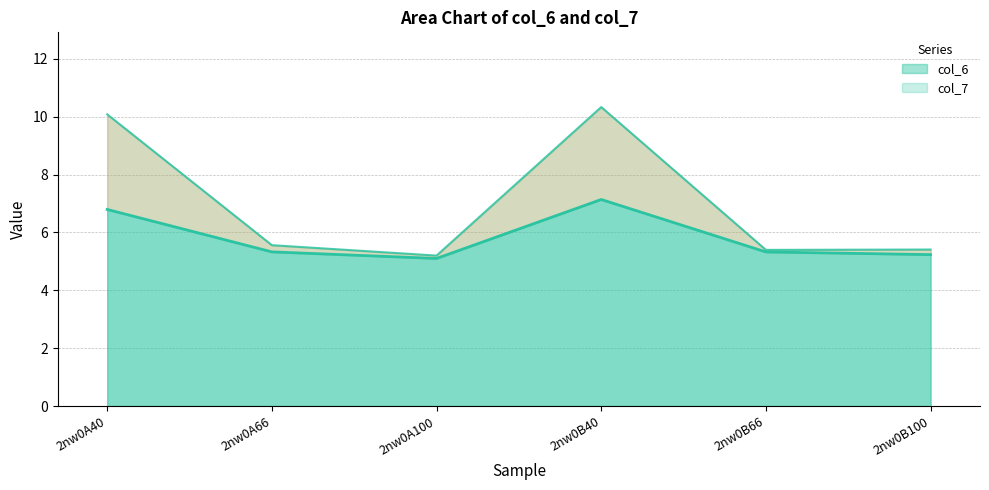

The value of col_7 at 2nw0A66 is 10.0. True or false?

False